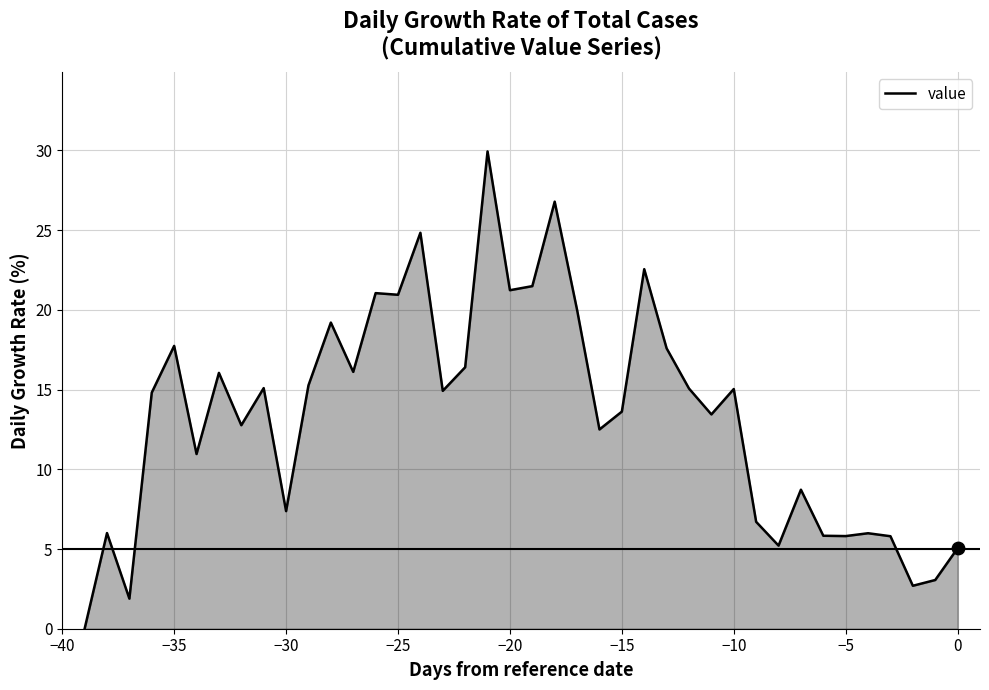

What is the difference between the maximum and minimum values?

29.9